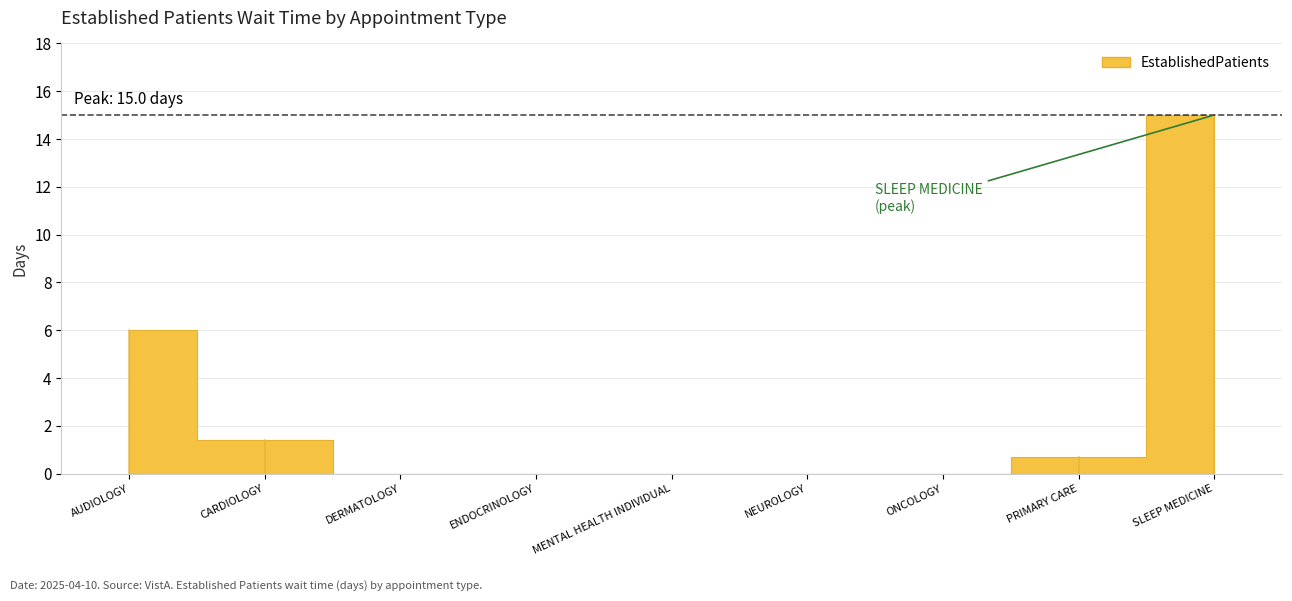

True or false: there are more than 0 points higher than both neighbors.

False